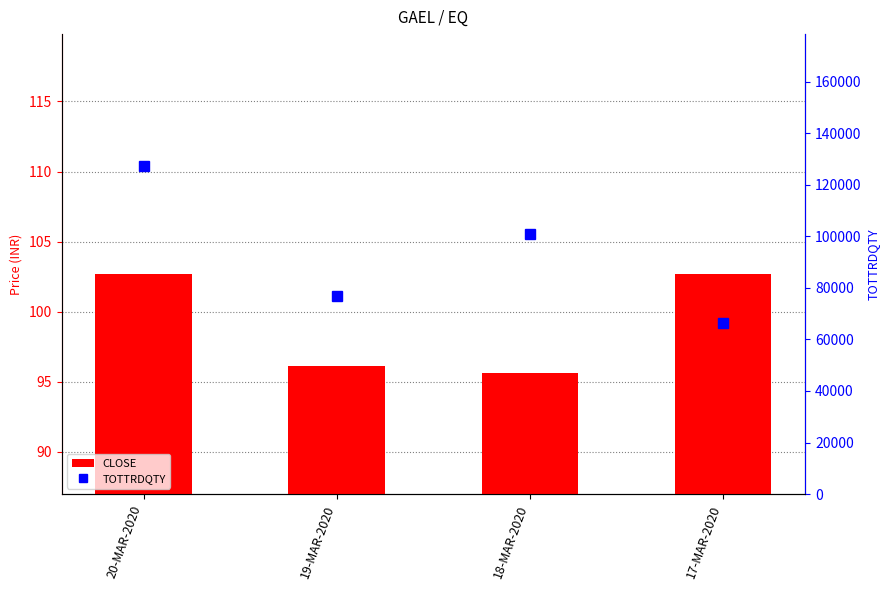

What is the maximum value shown in the chart?

127478.0